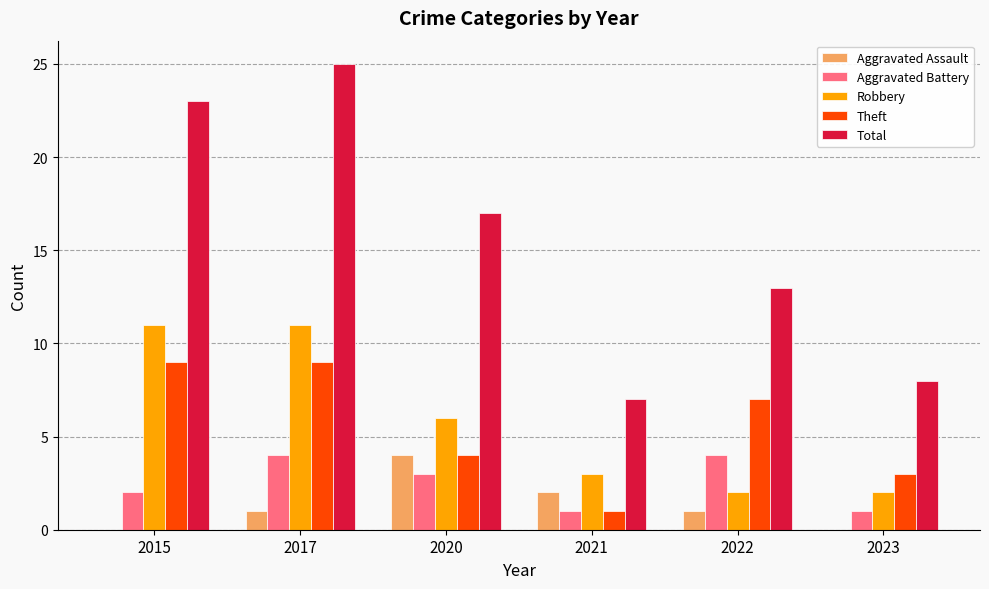

Which category has the highest value in the Total series?

2017